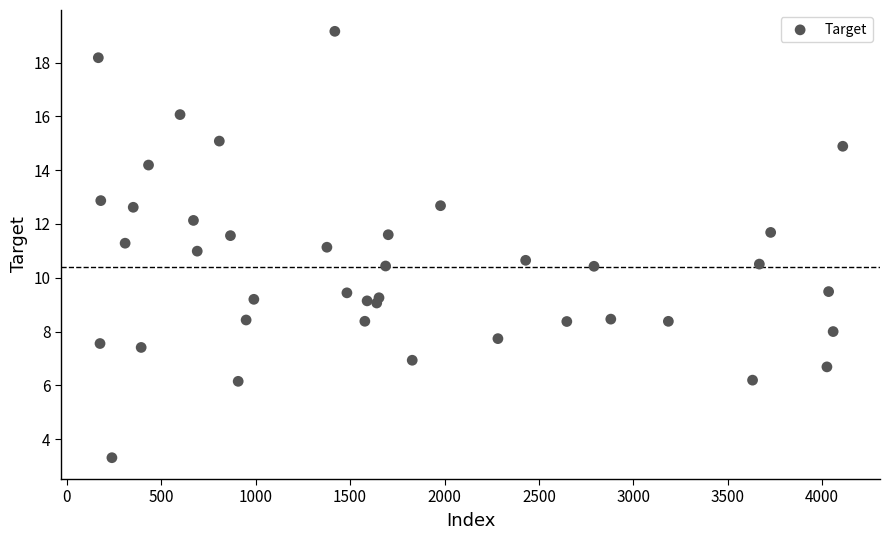

What is the range of Y values (max minus min)?

15.9